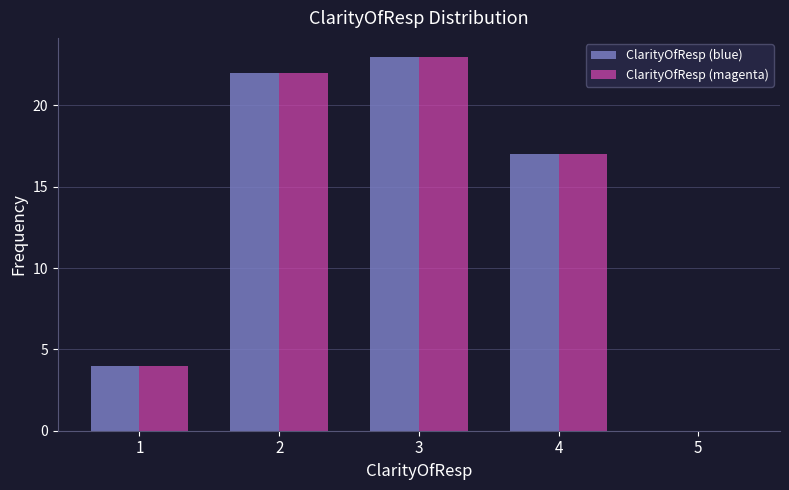

In the ClarityOfResp (magenta) series, which range on the x-axis has the tallest bar?

2.5 to 3.5